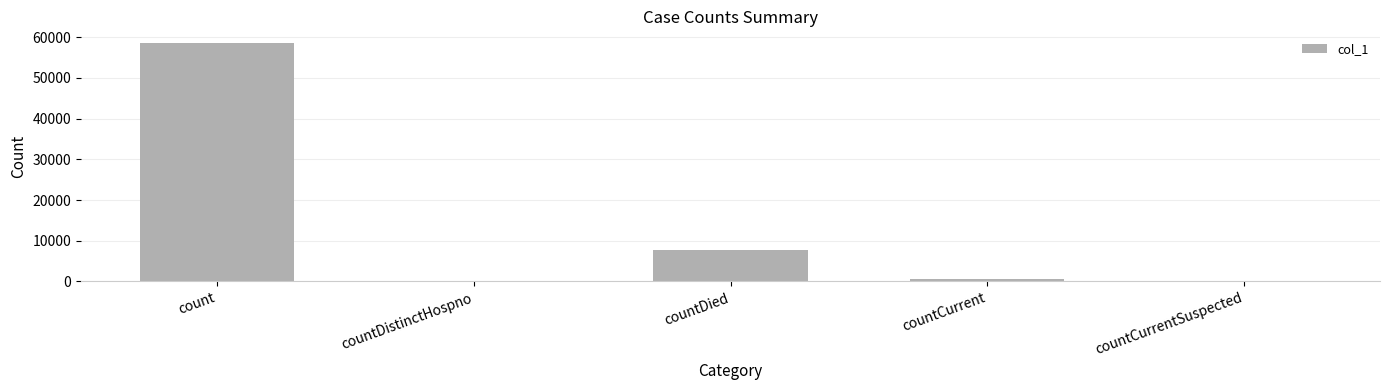

What is the maximum value shown in the chart?

58508